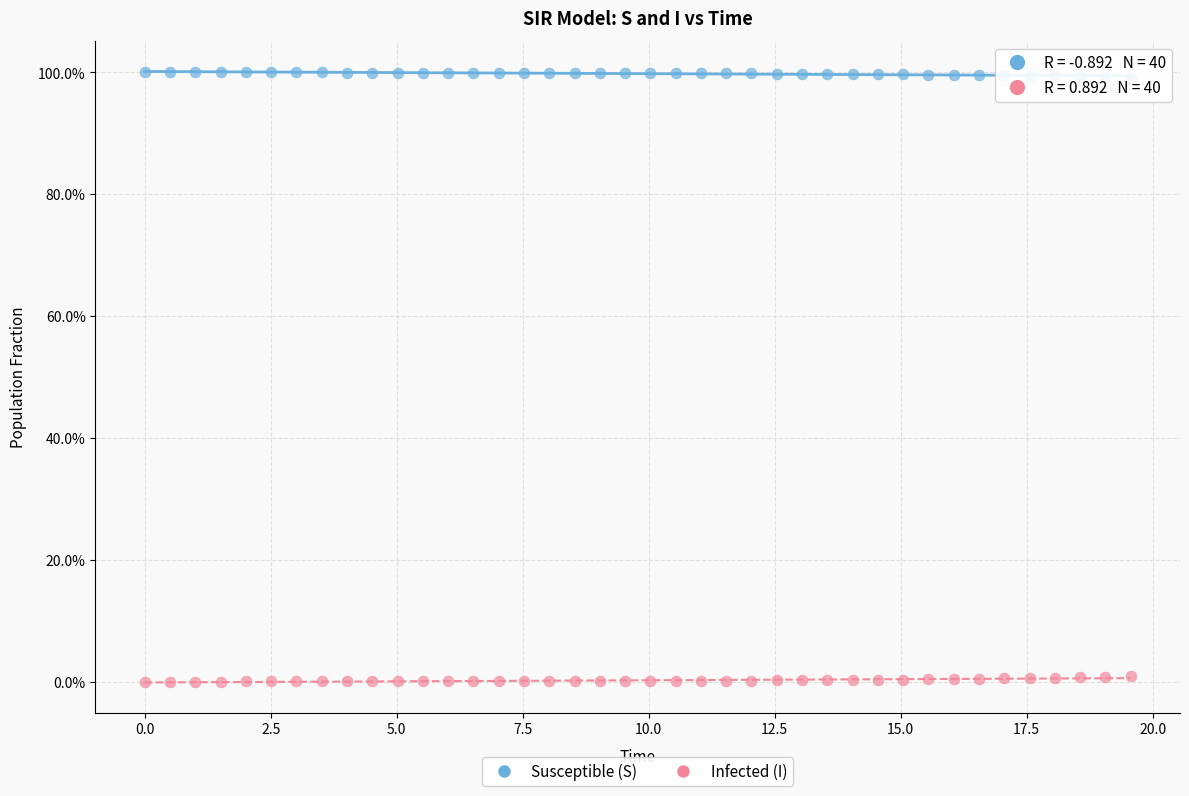

What are all the series names shown in the legend?

Susceptible (S), Infected (I)